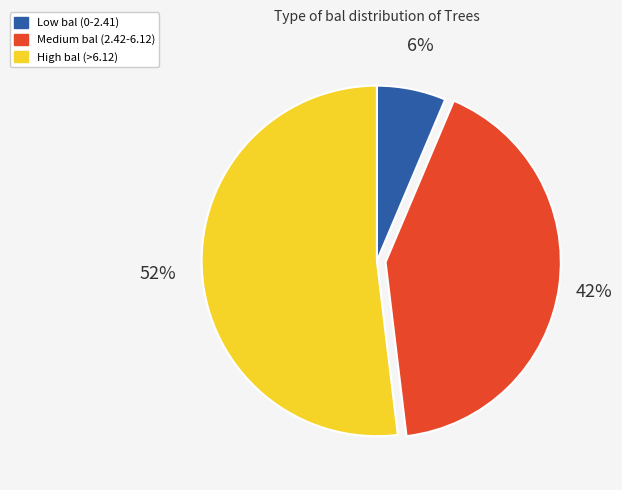

To the nearest percent, what is the average slice percentage?

33%